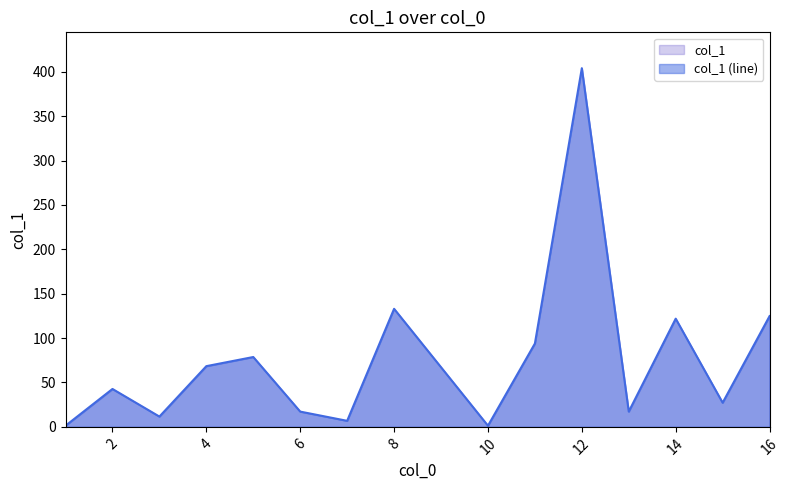

Where does the data first go above 67?

4